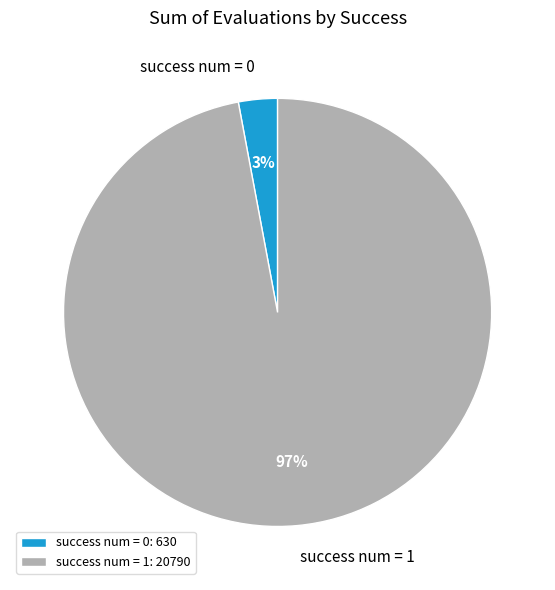

Rank the categories by value from highest to lowest.

success num = 1, success num = 0